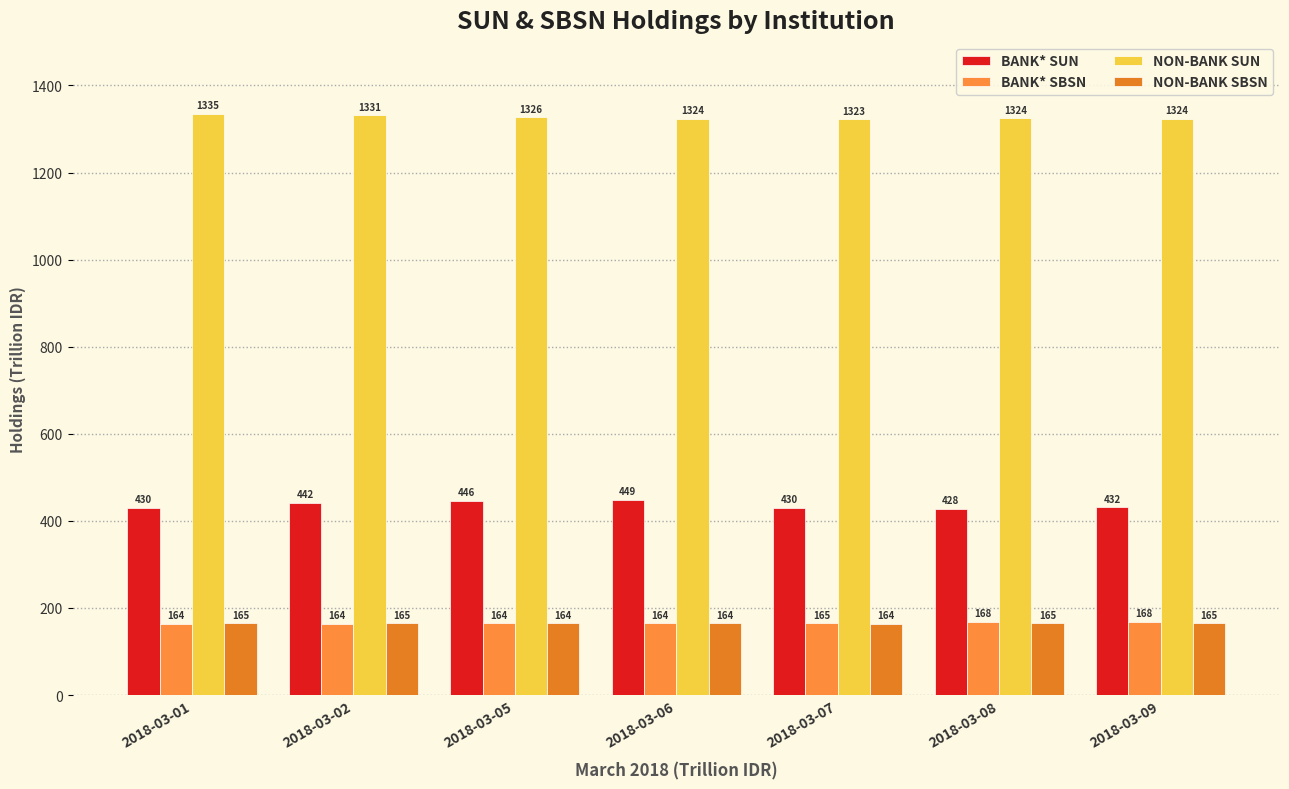

Does the chart contain stacked bars?

No